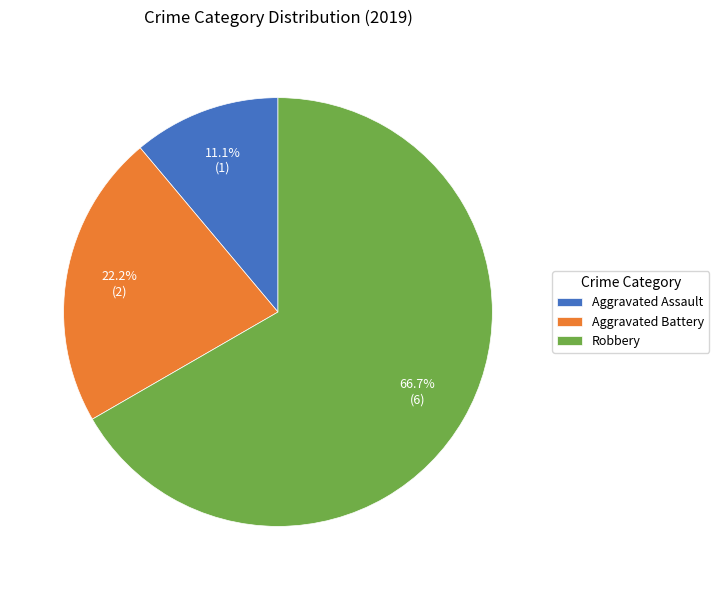

Count the number of slices in the pie.

3